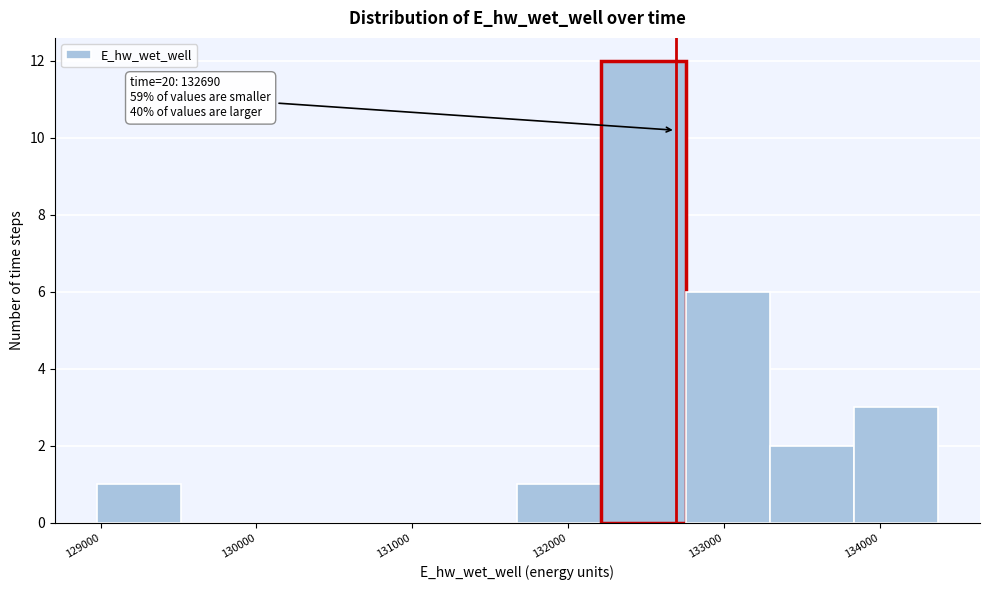

Over which range of the x-axis is the bar tallest?

132200 to 132800